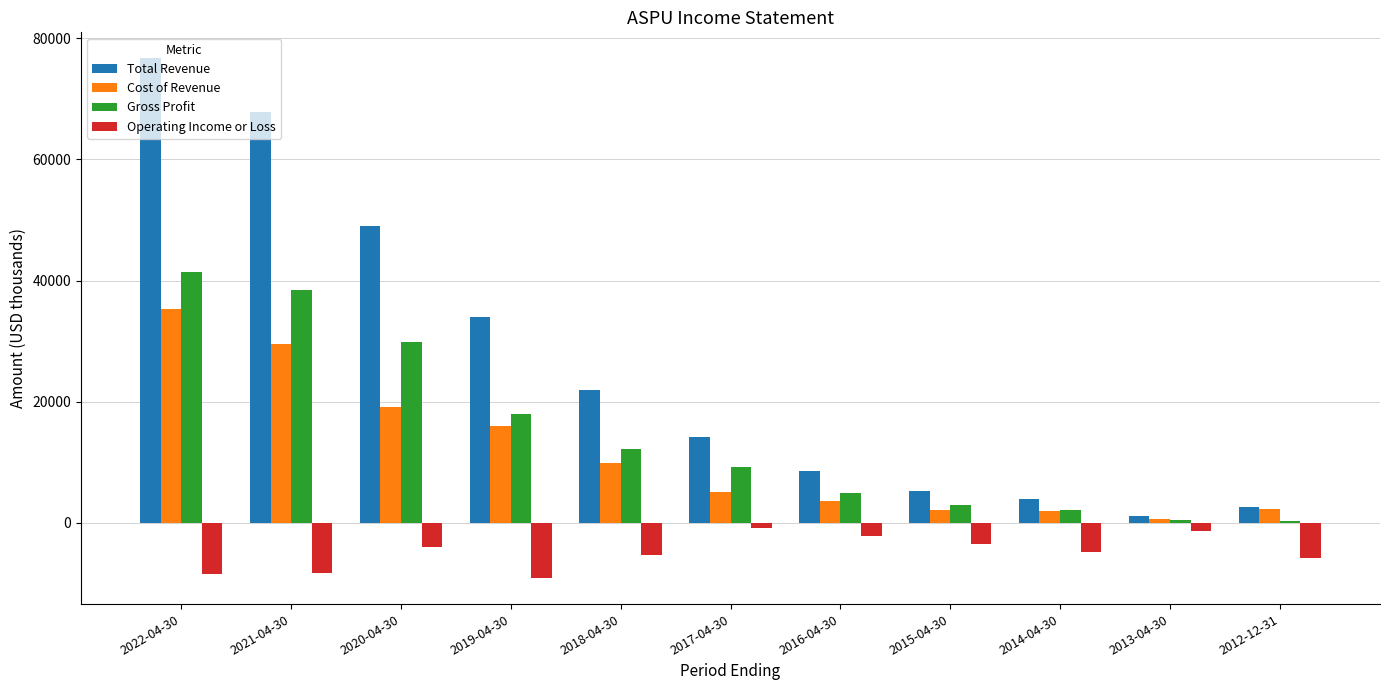

Does the chart contain any negative values?

Yes